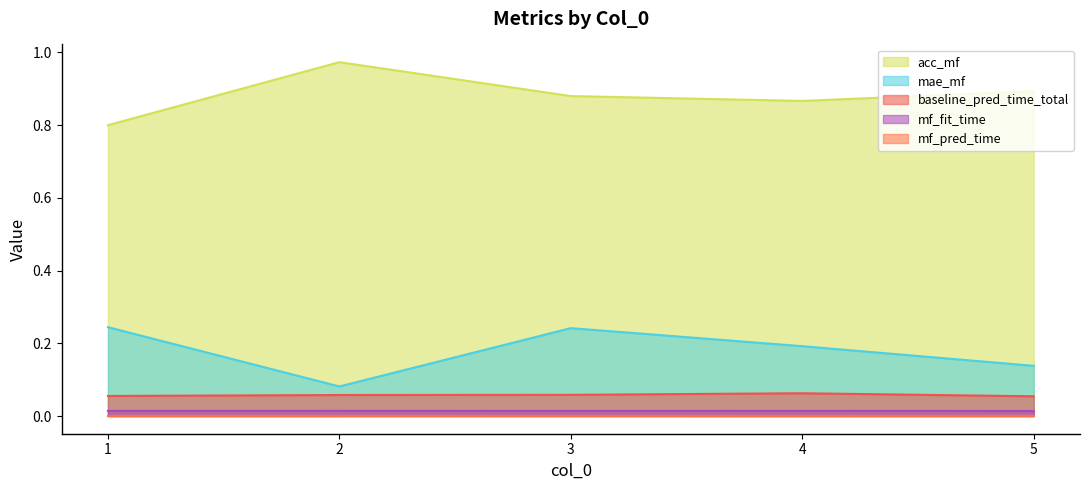

The value of baseline_pred_time_total at 5 is 0.1. True or false?

True